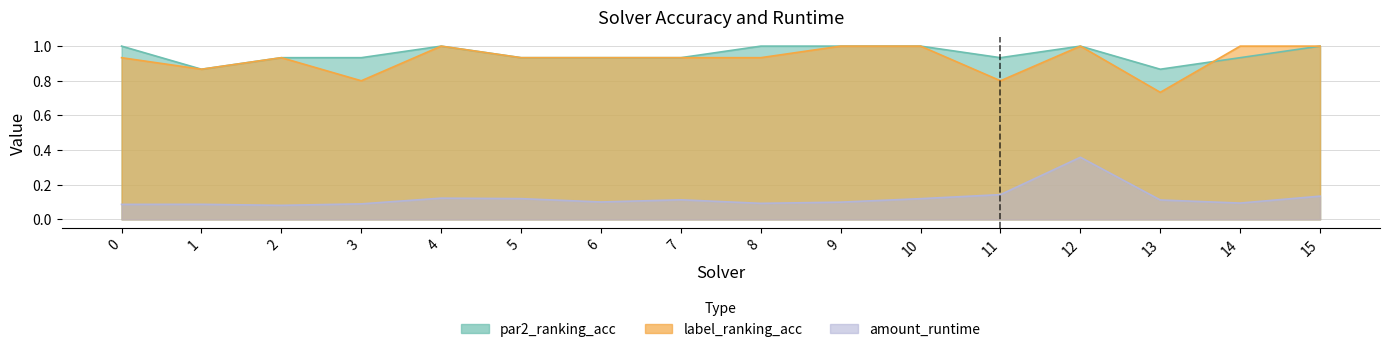

Where is the first local maximum for par2_ranking_acc?

4